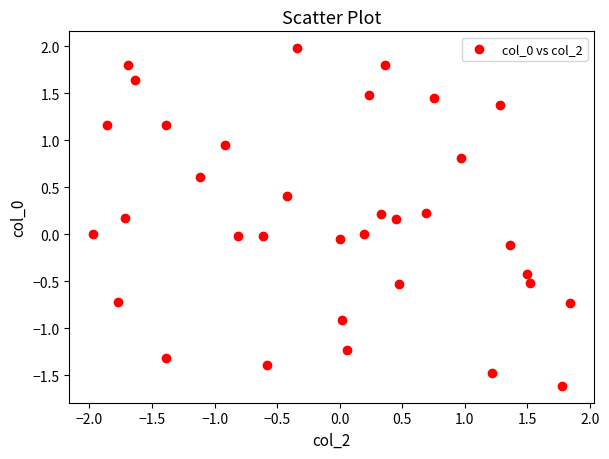

What is the range of Y values (max minus min)?

3.6